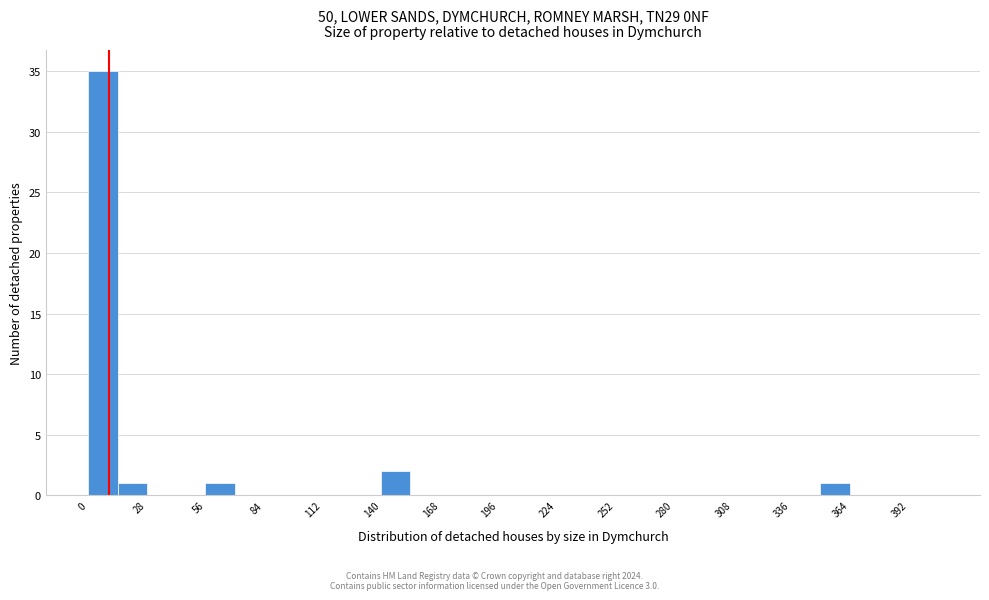

Read against the x-axis, roughly where is the centre of the tallest bar?

5